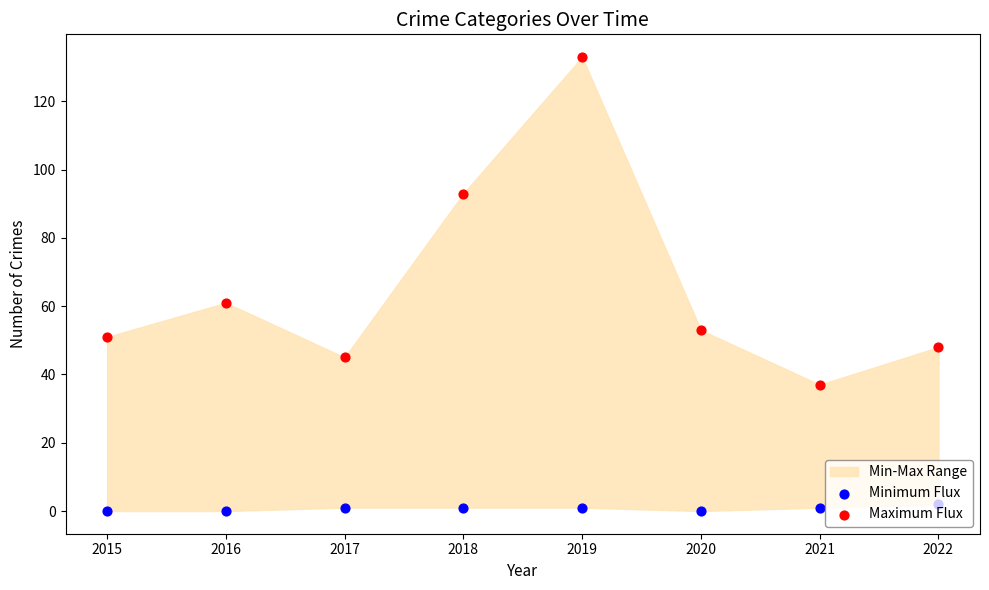

Which series contains the lowest Y value?

Minimum Flux